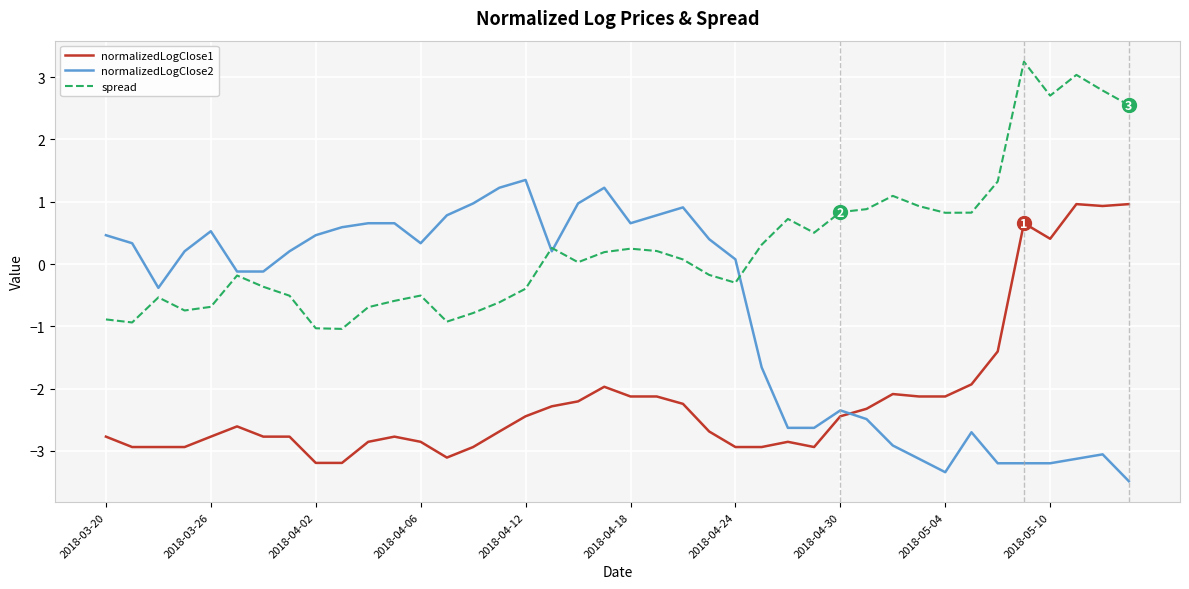

List the series in order of their overall mean, lowest first.

normalizedLogClose1, normalizedLogClose2, spread